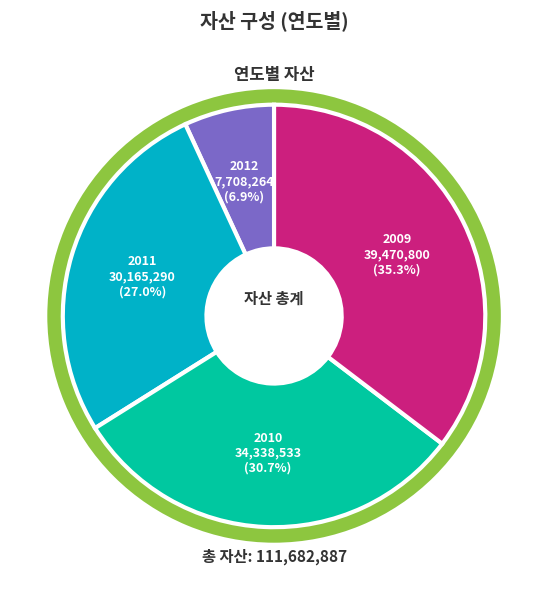

What percentage do 2009 and 2012 together represent?

42.2%